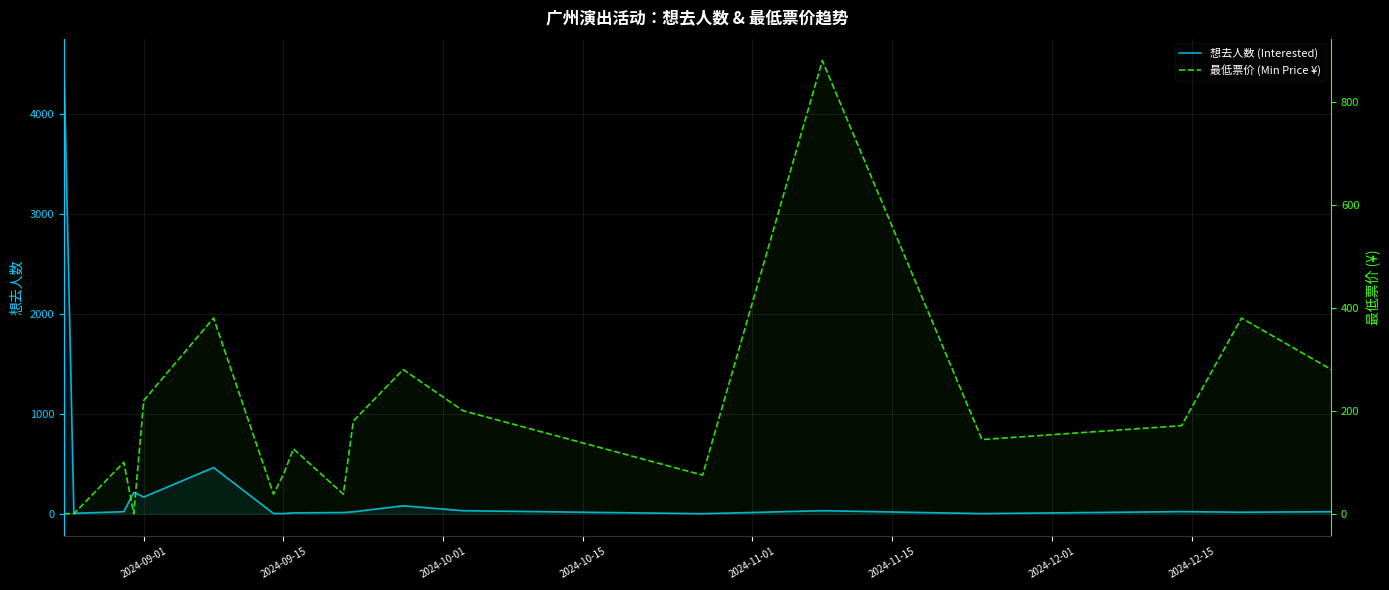

At how many categories does at least one series exceed 3416?

1